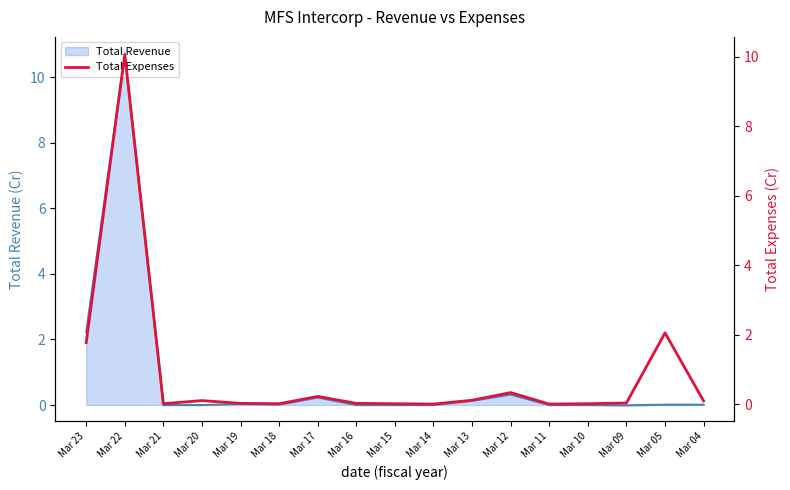

What is the difference between the values at Mar 16 and Mar 20?

0.1